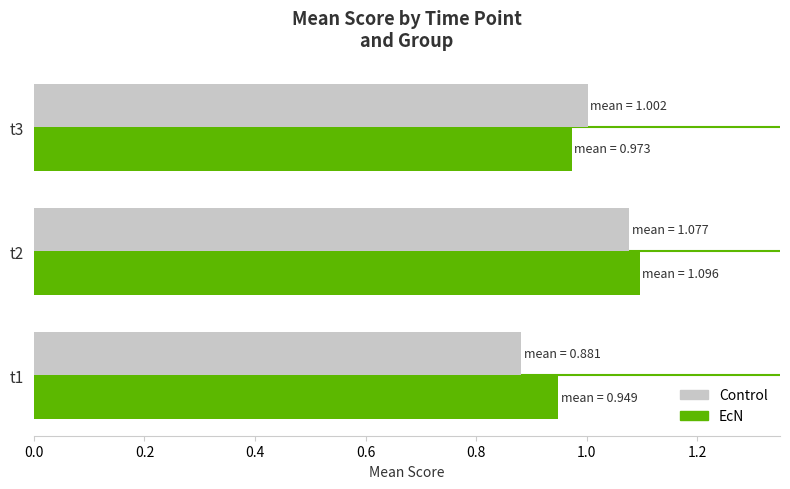

Is the value of EcN at t2 greater than the value of Control at t3?

Yes